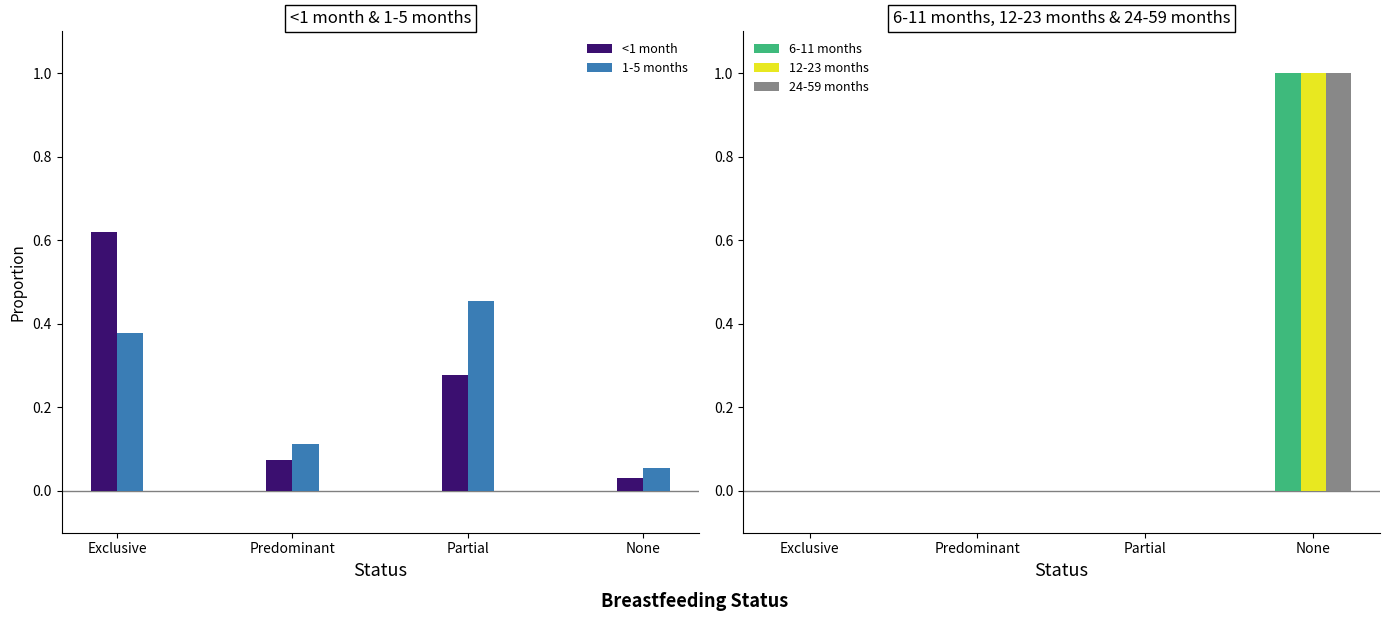

What is the sum of all 24-59 months values?

1